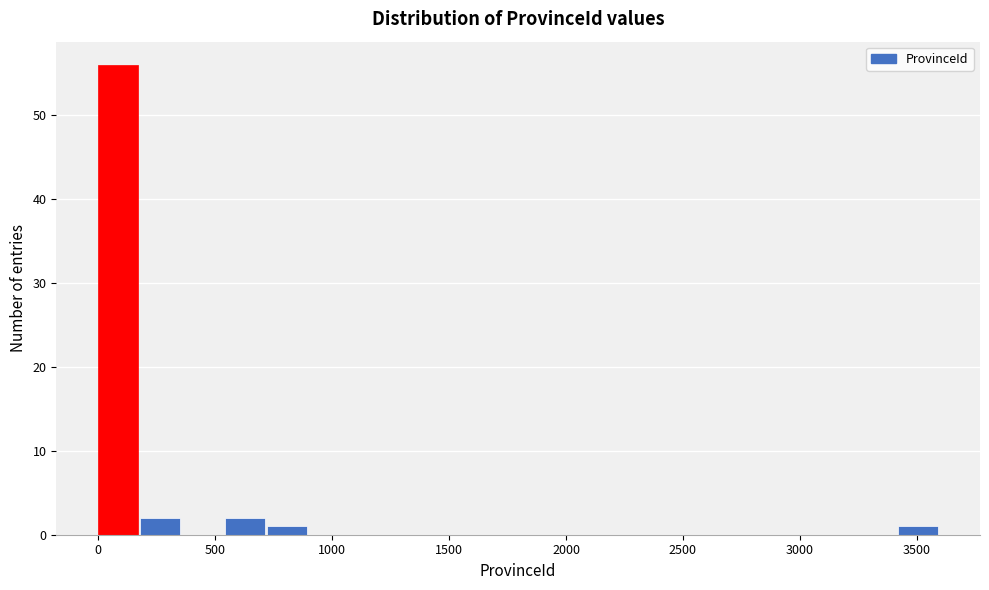

Around what value on the x-axis is the tallest bar? Give the approximate position of its centre, as read against the axis.

100